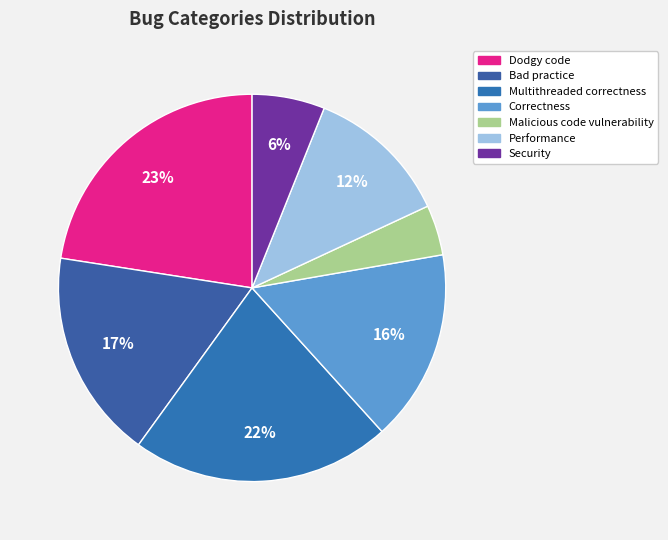

Which has a higher value, Multithreaded correctness or Bad practice?

Multithreaded correctness